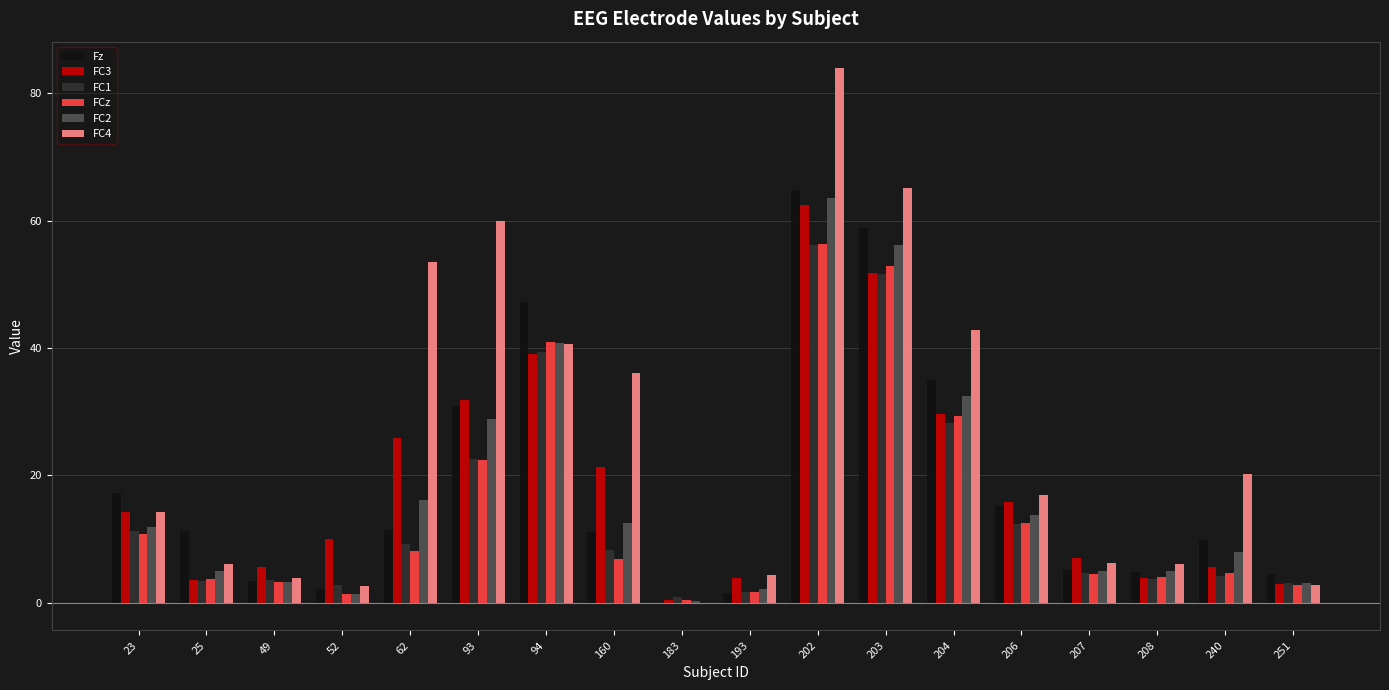

What is the maximum value for FC3?

62.4